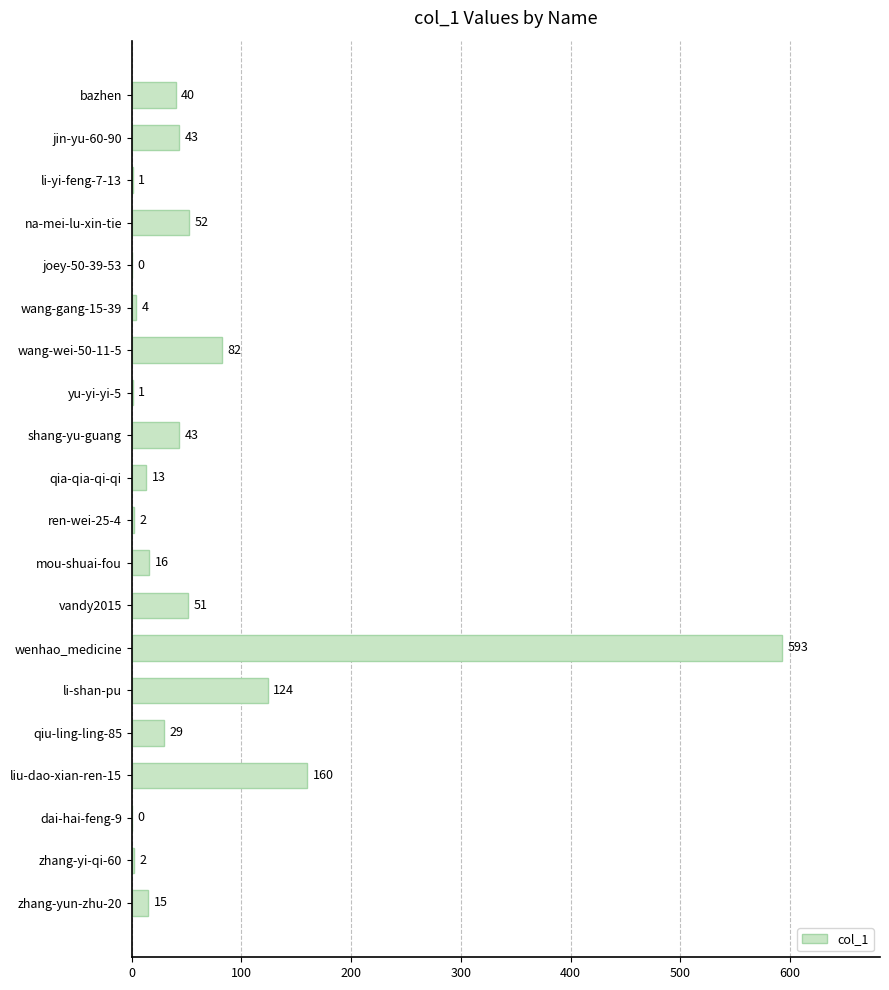

What is the sum of all values?

1271